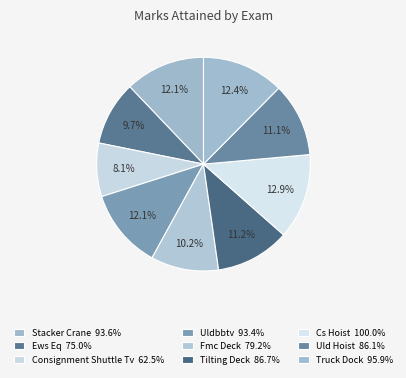

Is it true that Ews Eq is 10% of the pie?

True